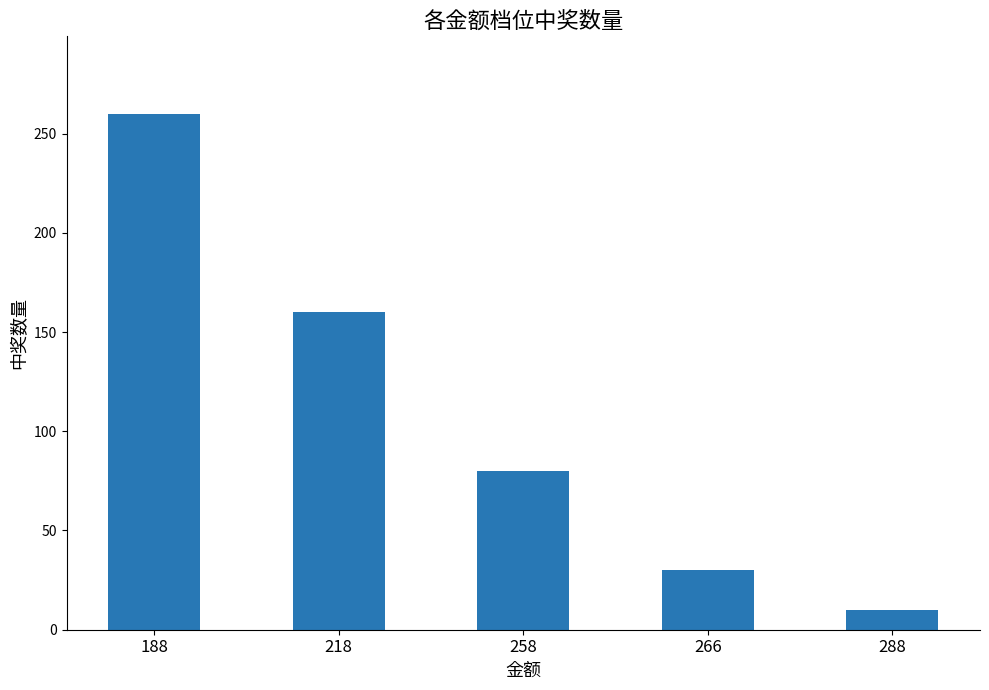

What is the value of the 1st bar from the left?

260